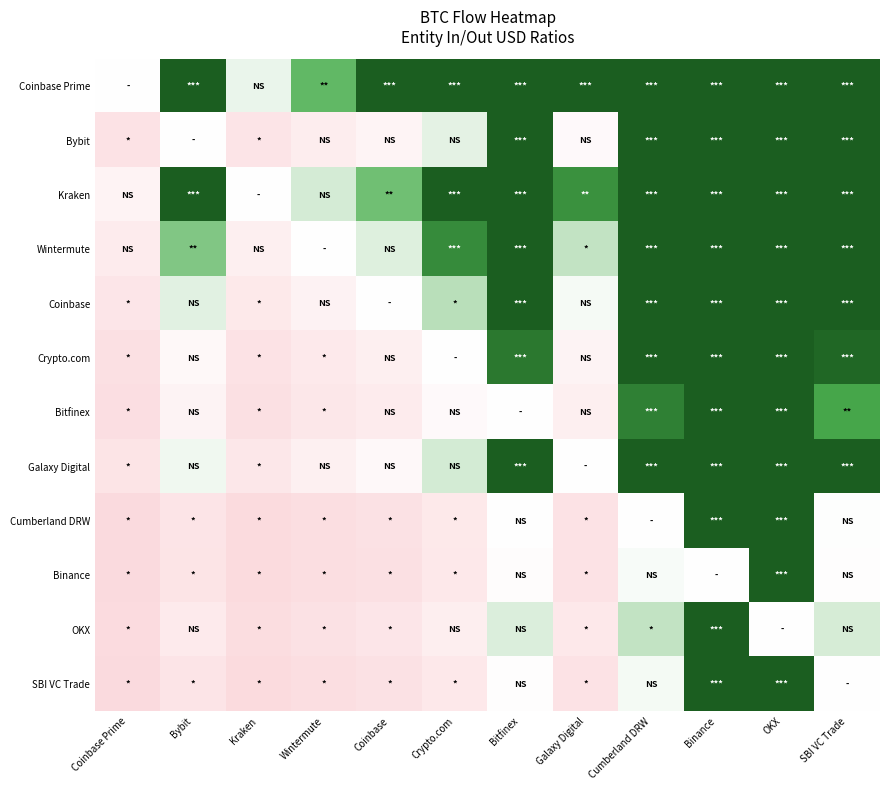

What is the difference between the highest and lowest values at Crypto.com?

1.3